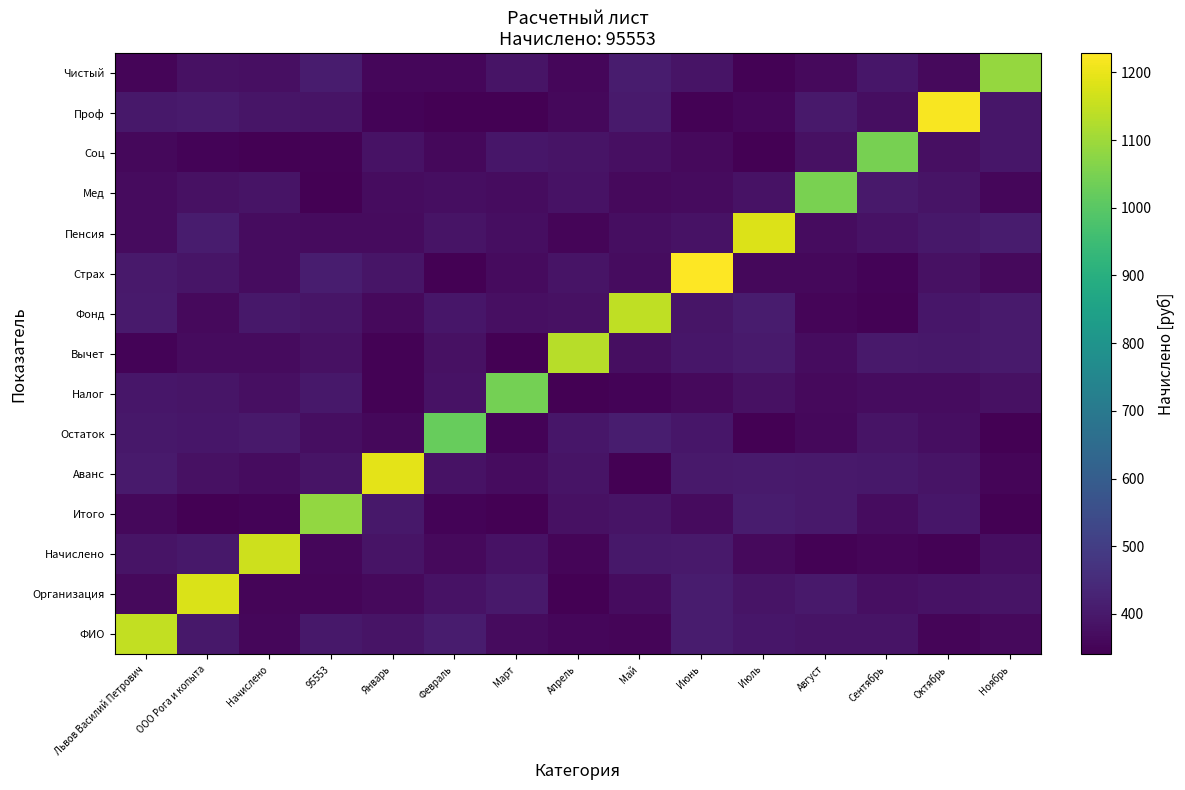

Reading left to right, extract all data points from this chart.

ФИО: Львов Василий Петрович=1145.9	ООО Рога и копыта=397.1	Начислено=354.4	95553=397.5	Январь=385.8	Февраль=407.0	Март=365.0	Апрель=355.1	Май=353.4	Июнь=409.2	Июль=393.7	Август=385.9	Сентябрь=387.1	Октябрь=352.1	Ноябрь=362.9
Организация: Львов Василий Петрович=363.8	ООО Рога и копыта=1178.6	Начислено=353.7	95553=351.4	Январь=363.3	Февраль=381.7	Март=399.7	Апрель=341.3	Май=368.7	Июнь=407.6	Июль=386.1	Август=399.1	Сентябрь=377.4	Октябрь=383.5	Ноябрь=387.5
Начислено: Львов Василий Петрович=386.2	ООО Рога и копыта=397.0	Начислено=1159.7	95553=355.7	Январь=385.4	Февраль=362.0	Март=382.5	Апрель=351.7	Май=395.6	Июнь=399.4	Июль=361.2	Август=346.4	Сентябрь=353.0	Октябрь=344.5	Ноябрь=371.8
Итого: Львов Василий Петрович=359.4	ООО Рога и копыта=341.4	Начислено=349.7	95553=1083.1	Январь=398.7	Февраль=349.1	Март=340.5	Апрель=379.7	Май=385.6	Июнь=366.9	Июль=407.8	Август=399.0	Сентябрь=370.1	Октябрь=393.2	Ноябрь=342.4
Аванс: Львов Василий Петрович=403.0	ООО Рога и копыта=380.0	Начислено=370.1	95553=387.9	Январь=1190.4	Февраль=383.4	Март=369.2	Апрель=387.2	Май=340.0	Июнь=402.5	Июль=404.2	Август=400.5	Сентябрь=397.2	Октябрь=386.7	Ноябрь=352.3
Остаток: Львов Василий Петрович=398.6	ООО Рога и копыта=393.4	Начислено=401.6	95553=374.5	Январь=358.1	Февраль=1022.5	Март=347.1	Апрель=394.6	Май=409.5	Июнь=393.2	Июль=342.4	Август=360.1	Сентябрь=385.4	Октябрь=374.0	Ноябрь=342.2
Налог: Львов Василий Петрович=395.2	ООО Рога и копыта=391.4	Начислено=377.8	95553=399.0	Январь=345.7	Февраль=385.1	Март=1043.3	Апрель=342.0	Май=347.5	Июнь=362.6	Июль=381.2	Август=361.1	Сентябрь=370.6	Октябрь=368.7	Ноябрь=379.4
Вычет: Львов Василий Петрович=347.9	ООО Рога и копыта=366.4	Начислено=366.3	95553=378.9	Январь=344.4	Февраль=380.4	Март=342.9	Апрель=1133.3	Май=373.2	Июнь=393.5	Июль=403.3	Август=370.2	Сентябрь=400.2	Октябрь=397.1	Ноябрь=405.1
Фонд: Львов Василий Петрович=405.5	ООО Рога и копыта=364.0	Начислено=397.7	95553=389.3	Январь=363.9	Февраль=394.9	Март=375.3	Апрель=379.8	Май=1143.4	Июнь=391.0	Июль=407.4	Август=351.5	Сентябрь=344.6	Октябрь=395.2	Ноябрь=403.1
Страх: Львов Василий Петрович=402.5	ООО Рога и копыта=392.1	Начислено=368.7	95553=409.9	Январь=389.4	Февраль=343.0	Март=365.2	Апрель=388.1	Май=369.7	Июнь=1228.5	Июль=359.7	Август=358.0	Сентябрь=350.3	Октябрь=381.5	Ноябрь=363.5
Пенсия: Львов Василий Петрович=365.5	ООО Рога и копыта=408.9	Начислено=371.2	95553=364.6	Январь=367.8	Февраль=385.6	Март=371.8	Апрель=351.8	Май=372.2	Июнь=383.9	Июль=1183.0	Август=370.6	Сентябрь=382.3	Октябрь=397.3	Ноябрь=408.6
Мед: Львов Василий Петрович=364.3	ООО Рога и копыта=381.4	Начислено=385.5	95553=341.3	Январь=370.6	Февраль=373.1	Март=367.9	Апрель=382.0	Май=361.0	Июнь=366.9	Июль=382.1	Август=1050.1	Сентябрь=399.7	Октябрь=385.4	Ноябрь=357.1
Соц: Львов Василий Петрович=358.5	ООО Рога и копыта=347.1	Начислено=341.2	95553=345.2	Январь=384.6	Февраль=359.8	Март=394.4	Апрель=388.6	Май=377.6	Июнь=364.3	Июль=341.4	Август=380.7	Сентябрь=1047.5	Октябрь=376.0	Ноябрь=393.3
Проф: Львов Василий Петрович=397.0	ООО Рога и копыта=404.5	Начислено=389.8	95553=387.0	Январь=347.8	Февраль=342.5	Март=341.1	Апрель=357.4	Май=404.1	Июнь=345.1	Июль=356.4	Август=402.1	Сентябрь=371.4	Октябрь=1219.3	Ноябрь=394.7
Чистый: Львов Василий Петрович=351.1	ООО Рога и копыта=378.3	Начислено=375.9	95553=406.8	Январь=357.0	Февраль=354.5	Март=387.1	Апрель=355.4	Май=407.7	Июнь=386.3	Июль=345.5	Август=361.0	Сентябрь=392.6	Октябрь=363.5	Ноябрь=1089.5